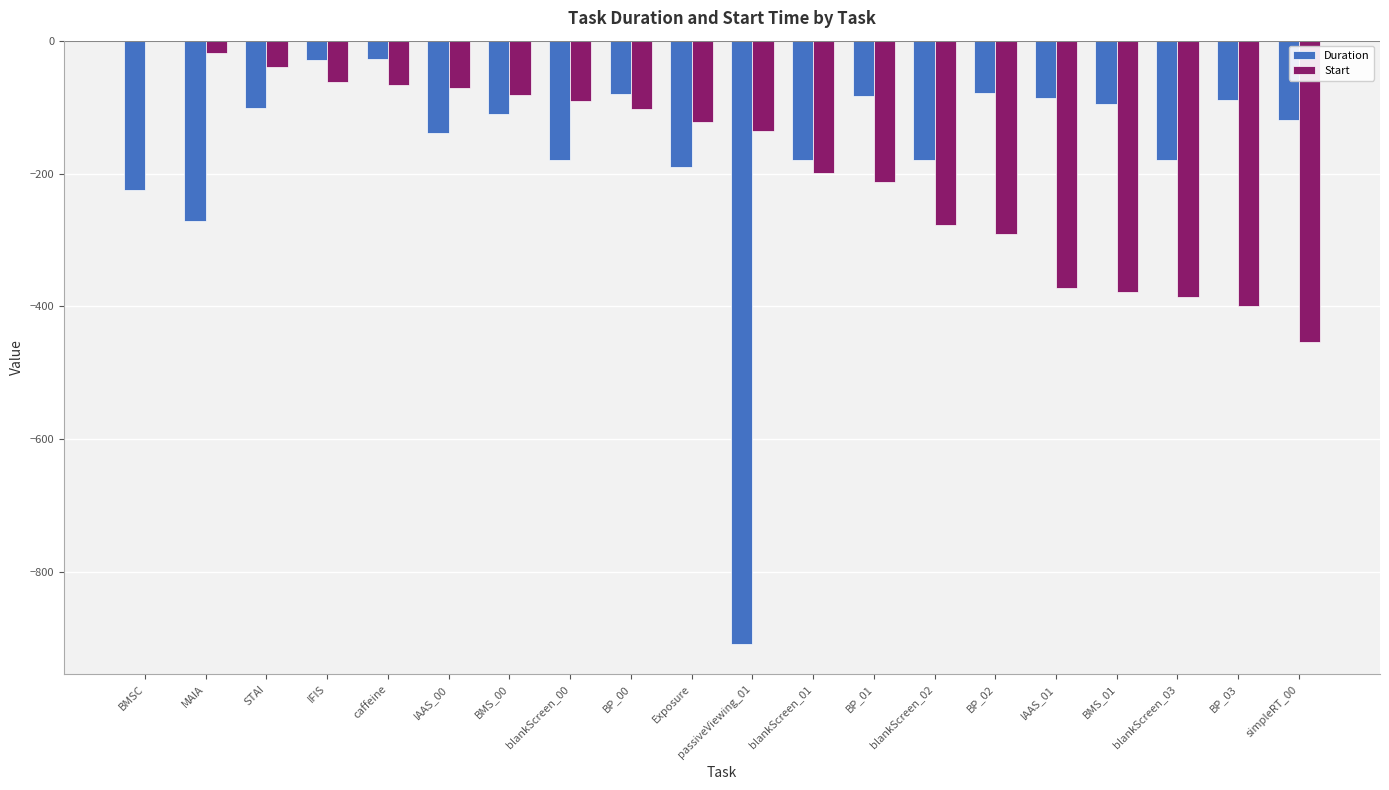

Is the value of Start at blankScreen_01 greater than the value of Duration at BP_03?

No